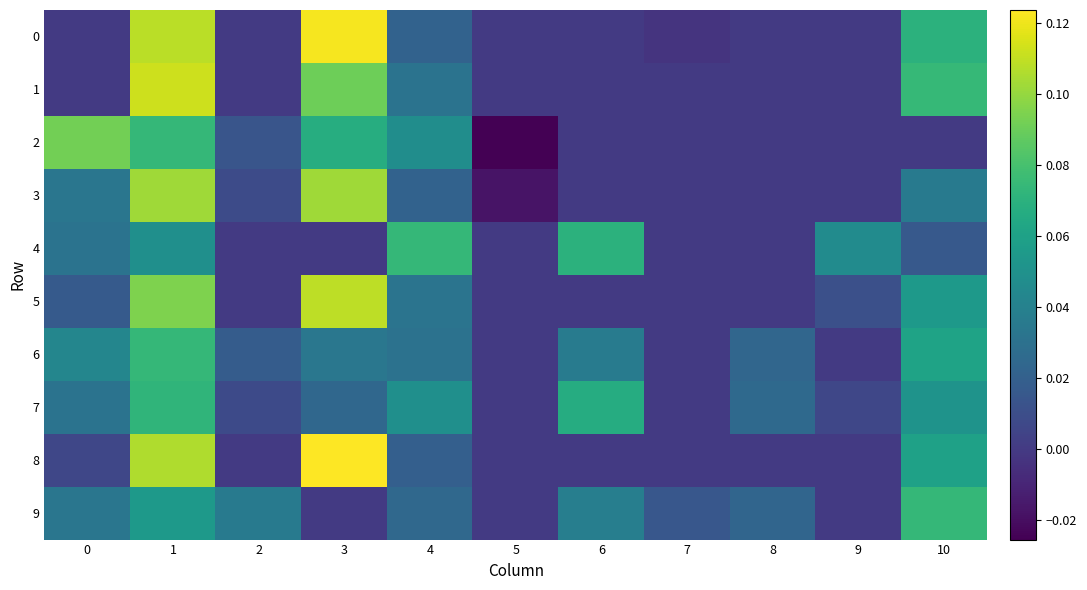

How many data points does each series have?

11